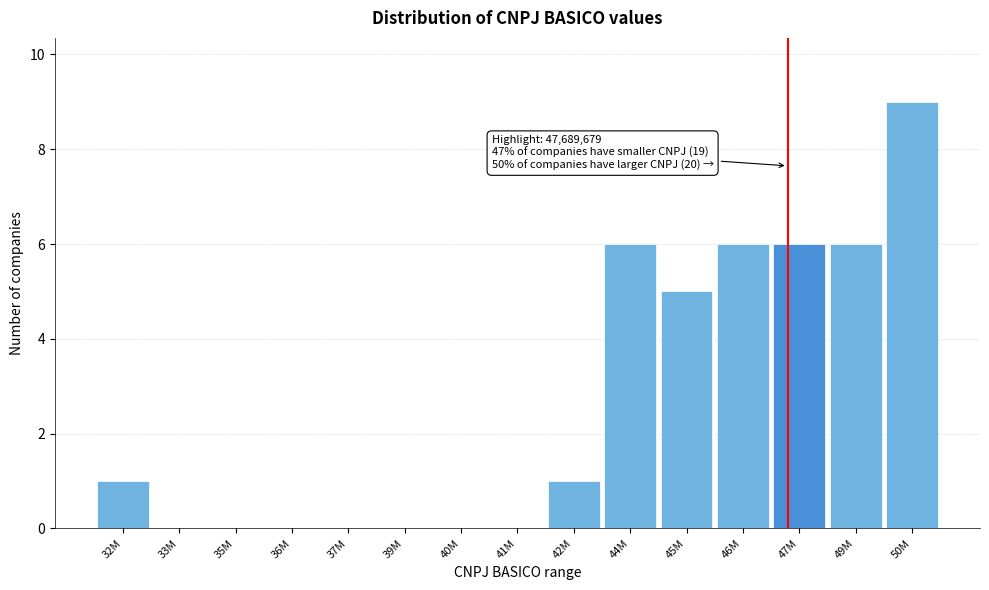

Reading left to right, extract all data points from this chart.

32M=1	33M=0	35M=0	36M=0	37M=0	39M=0	40M=0	41M=0	42M=1	44M=6	45M=5	46M=6	47M=6	49M=6	50M=9